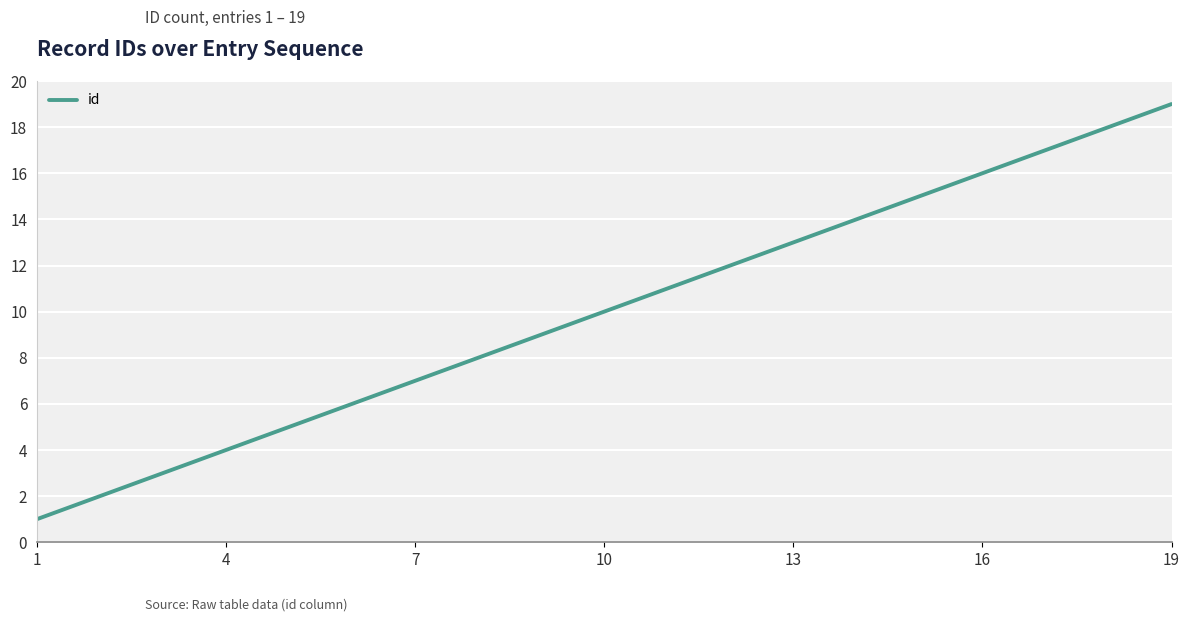

What is the greatest value displayed?

19